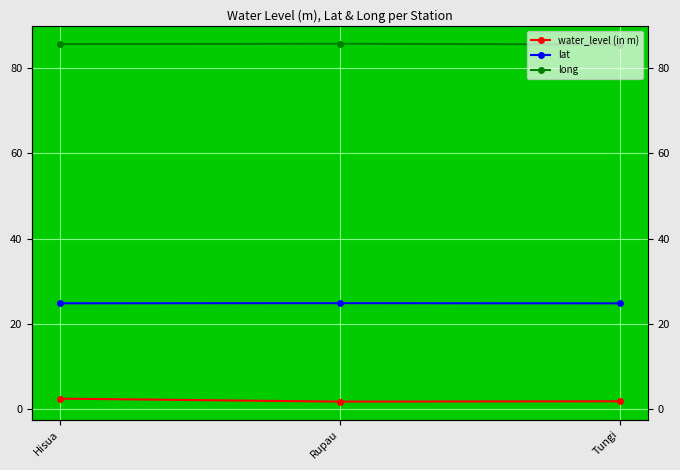

What is the lowest value of the lat series?

24.8